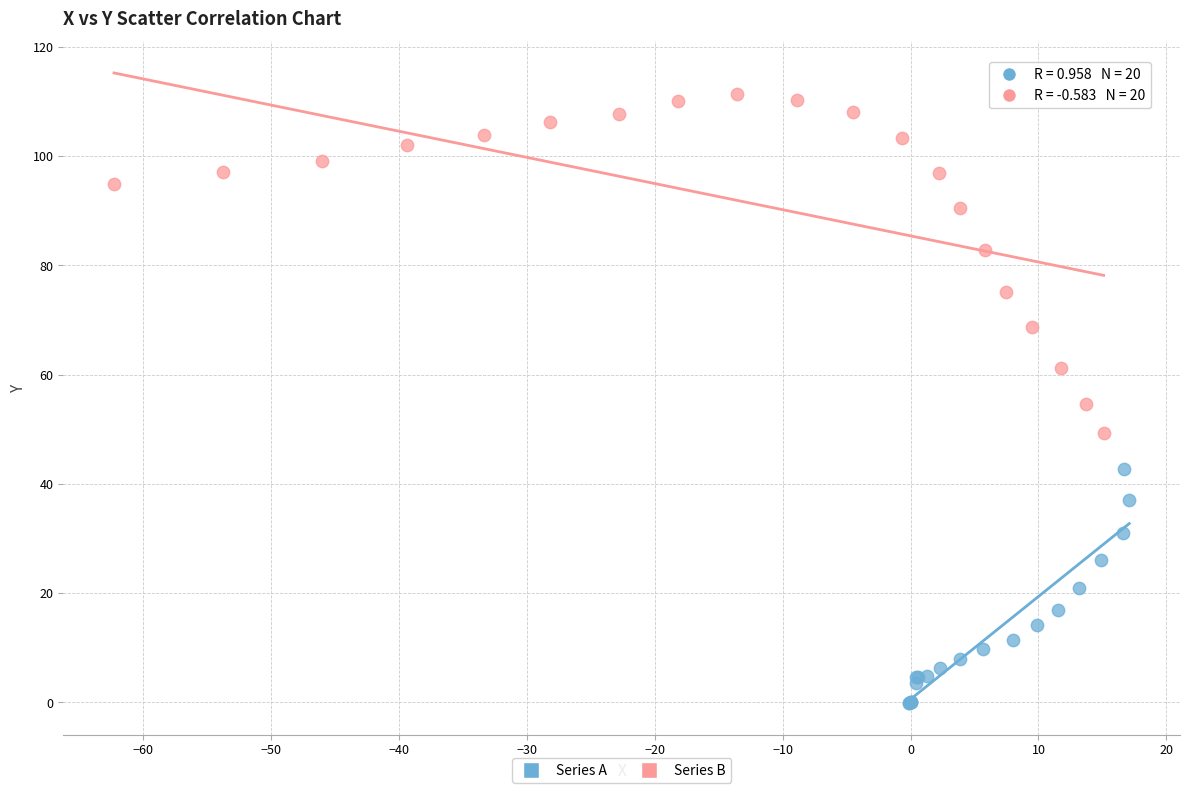

Which series reaches the maximum Y coordinate?

Series B